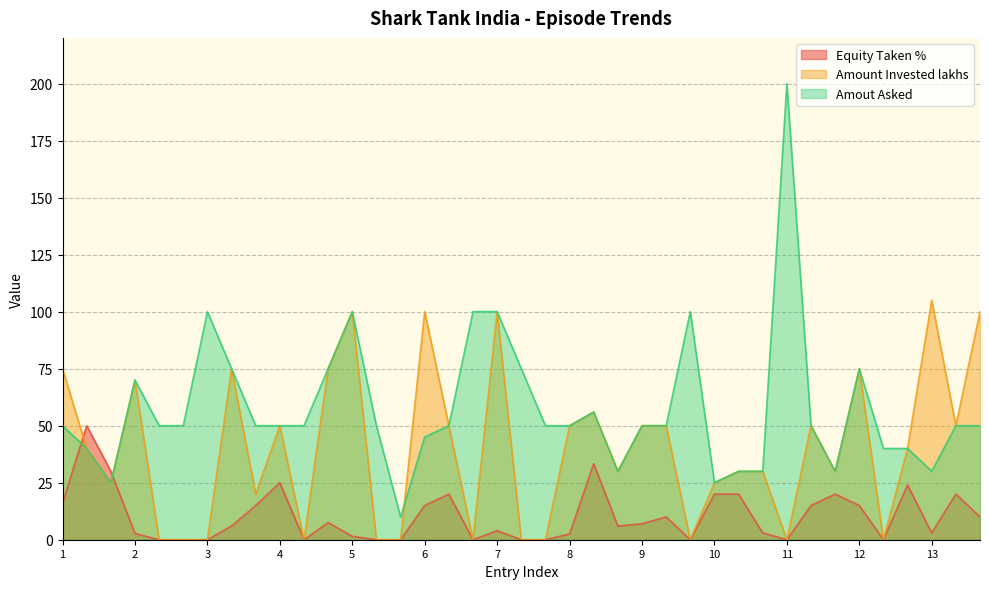

How many data points in Equity Taken % are less than 6?

18